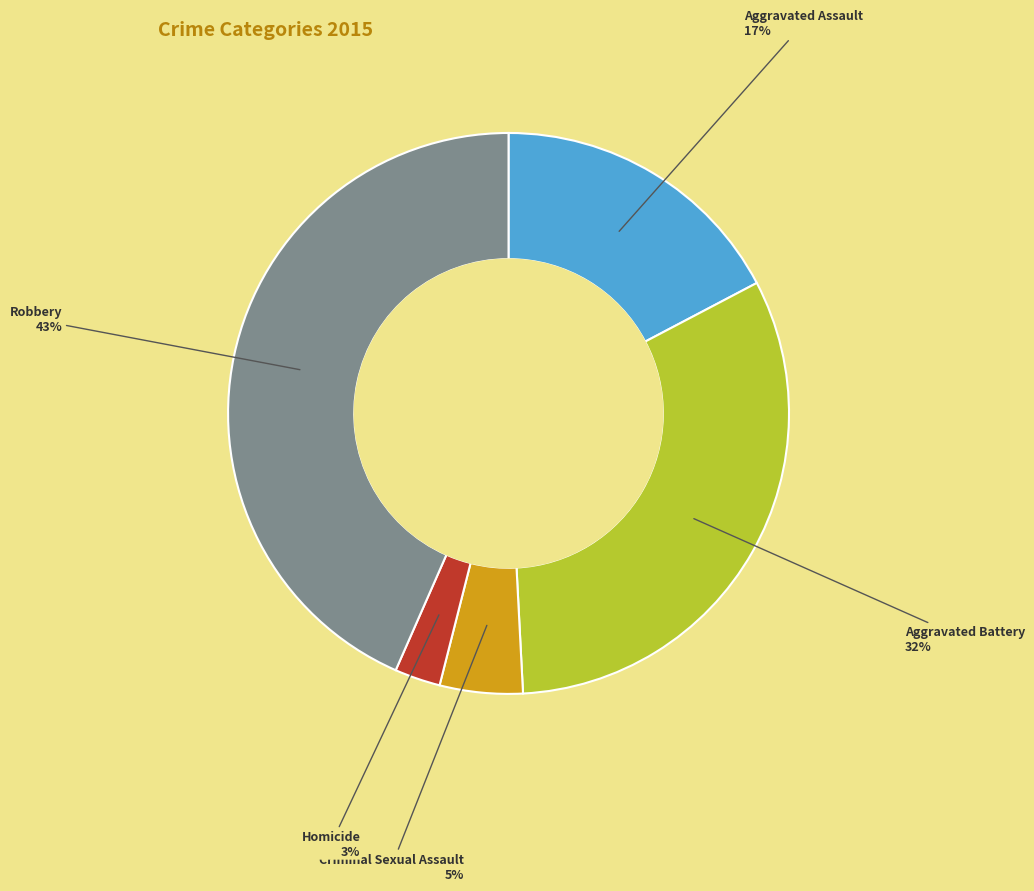

Combined, do Aggravated Assault and Robbery account for over 50%?

Yes